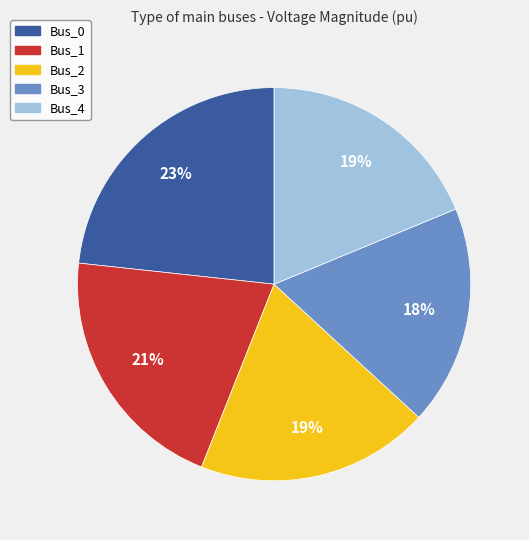

Is Bus_0 the majority of the pie?

No